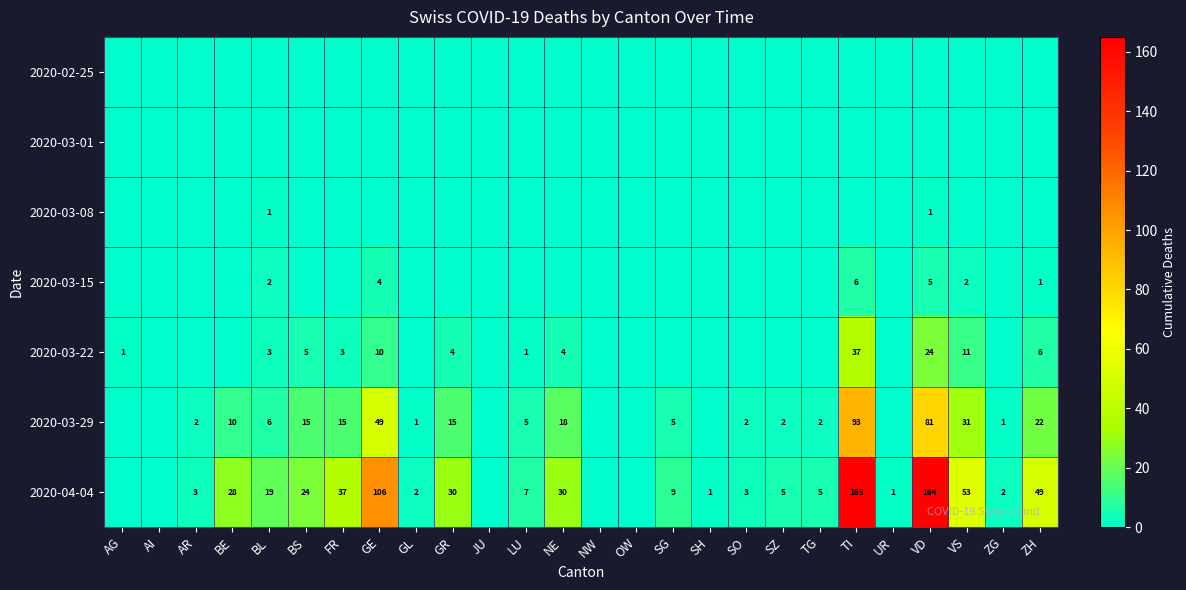

The value of 2020-03-29 at FR is 15. True or false?

True